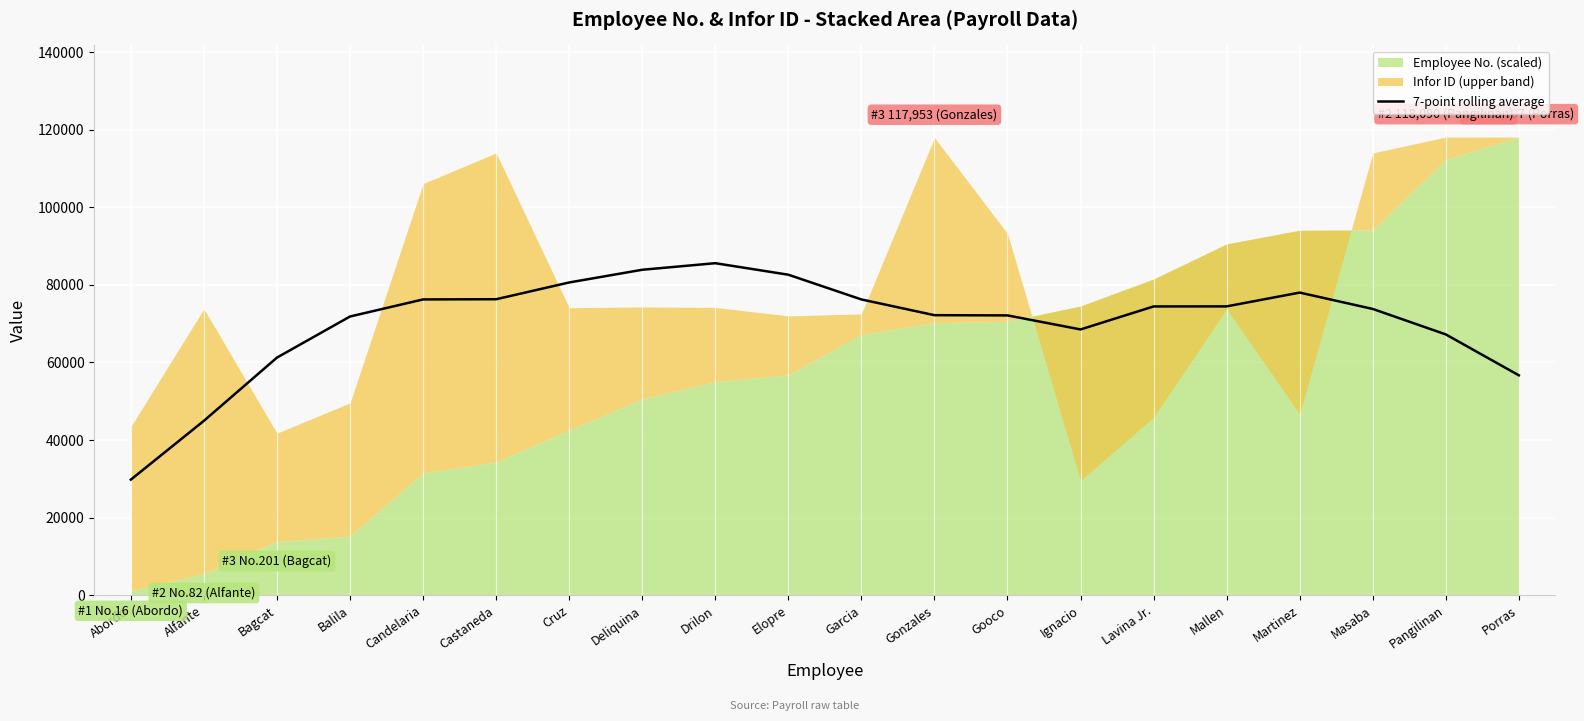

What is the sum of all values?

1406960.1